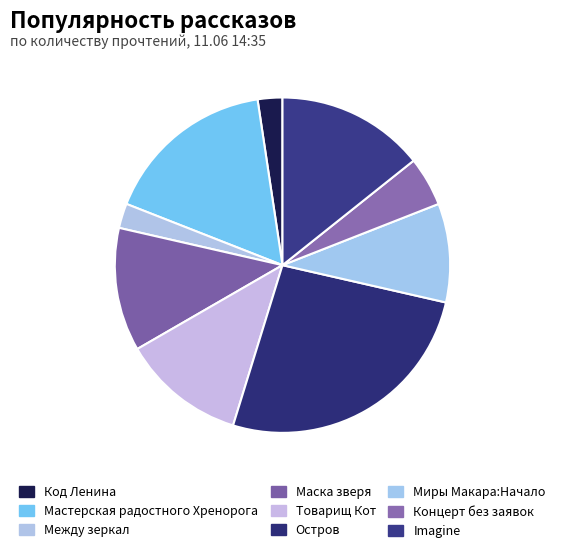

Count the number of slices in the pie.

9